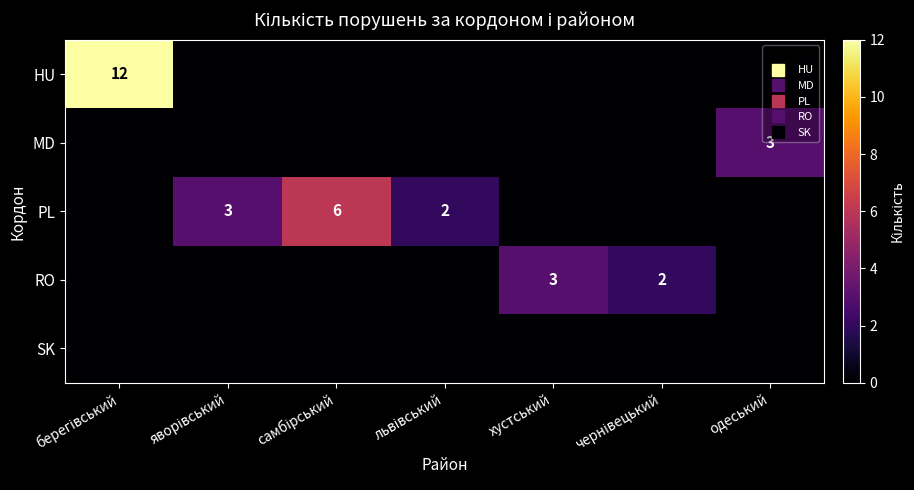

Which series has the largest total across all categories?

HU